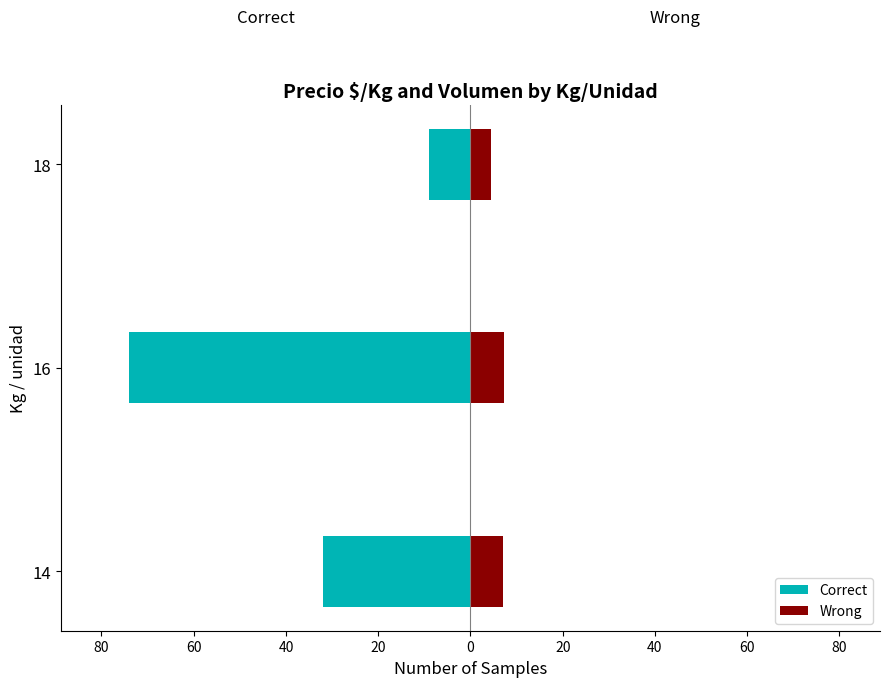

Which series changed the most between 16 and 18?

Correct